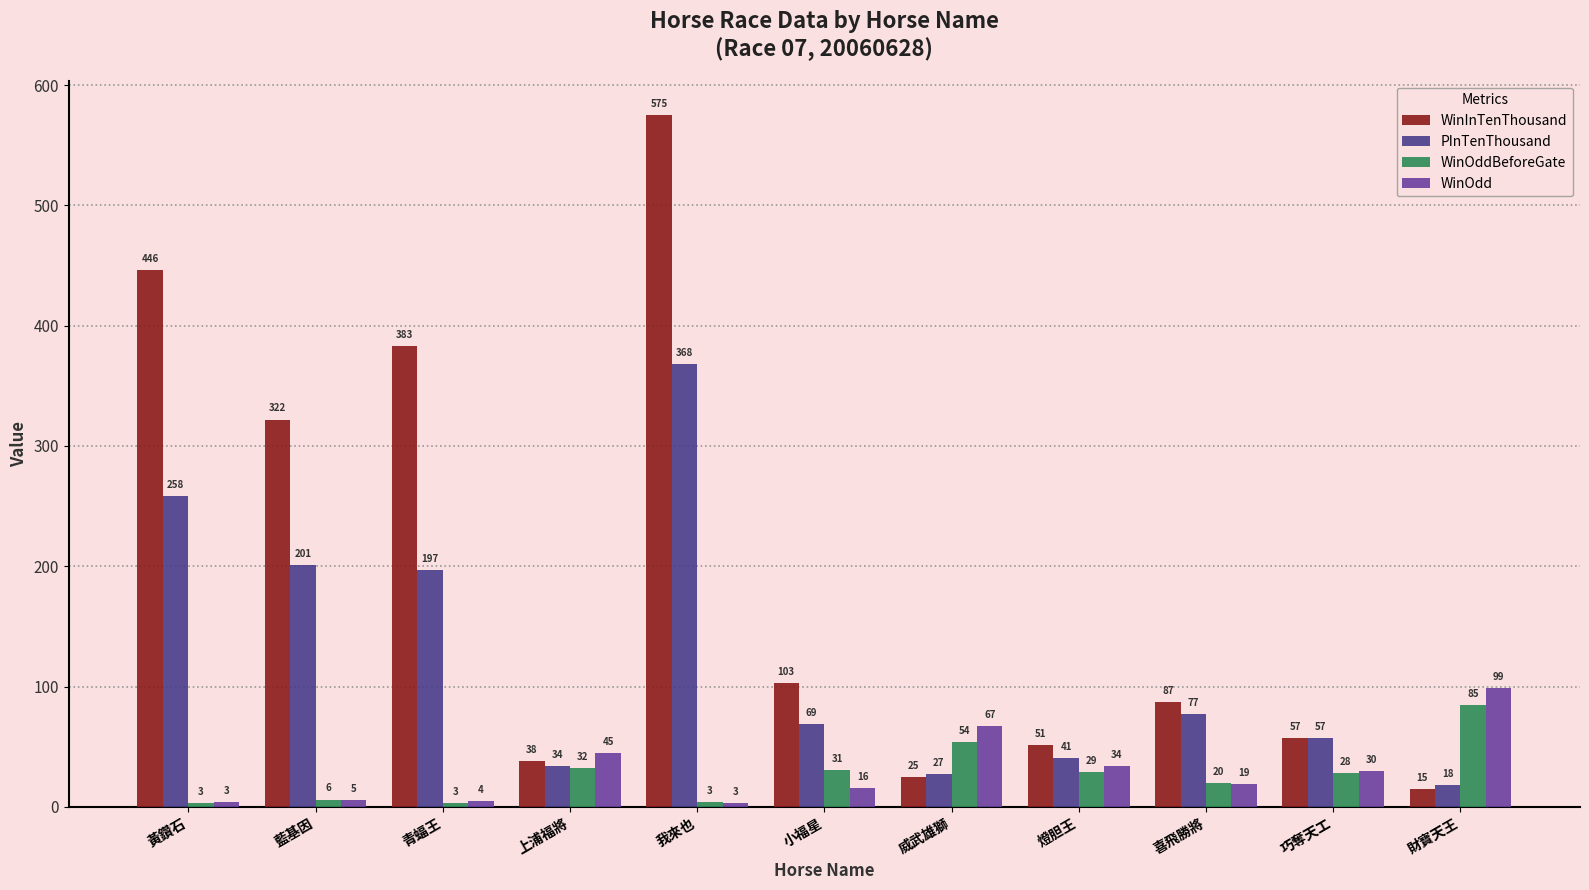

How many bars are there in each group?

4